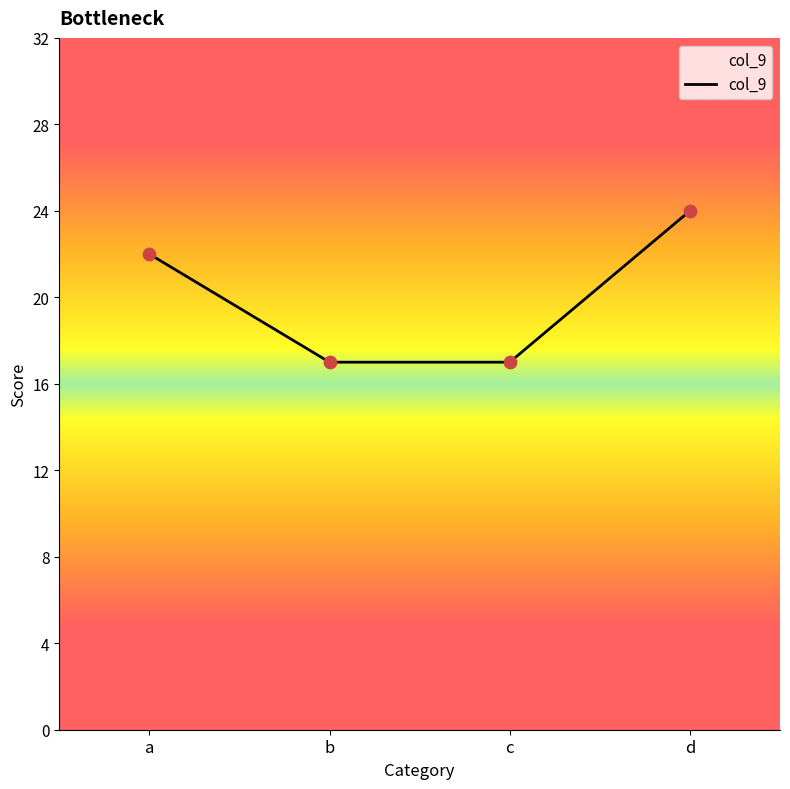

What is the change in value from c to d?

+7